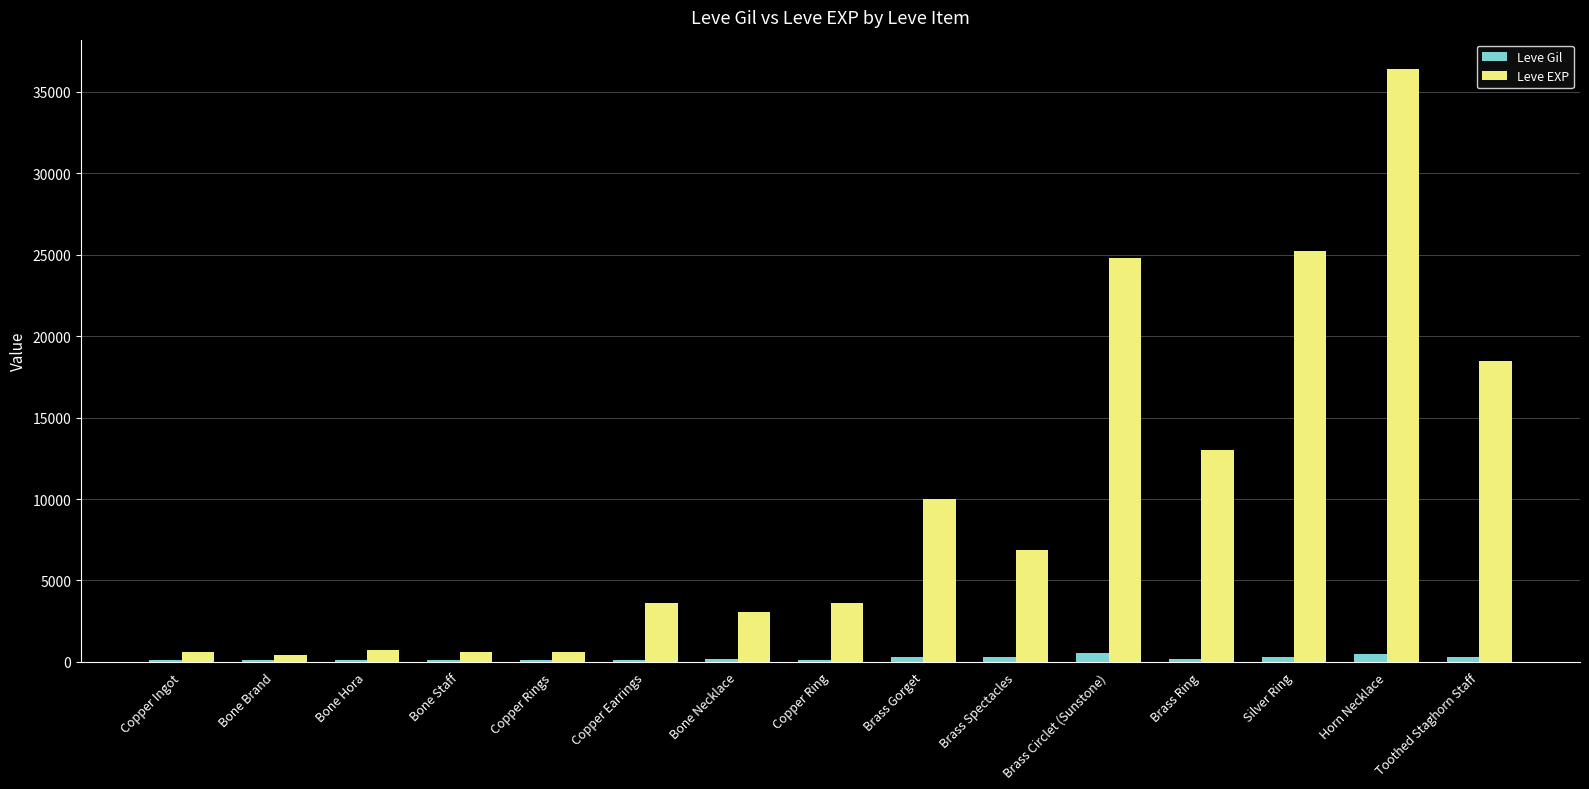

What is the difference between the Leve Gil values at Silver Ring and Bone Staff?

183